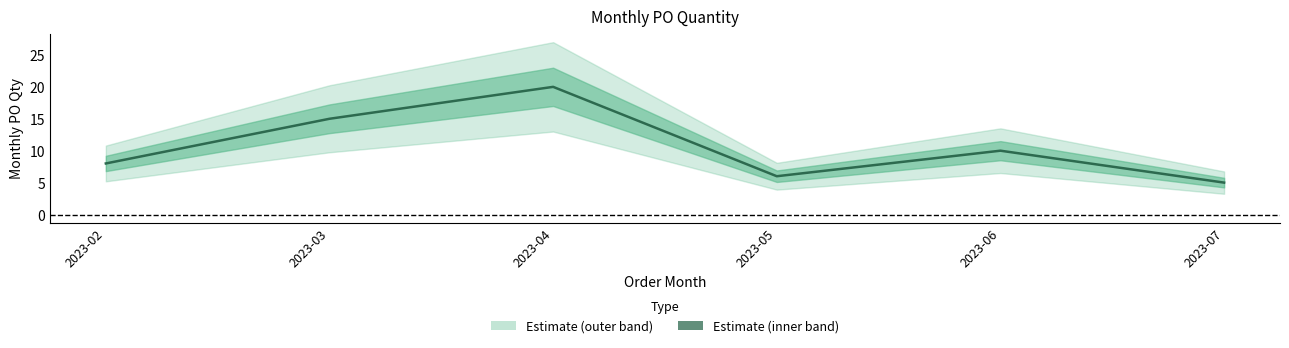

What is the value of the 6th point from the left?

5